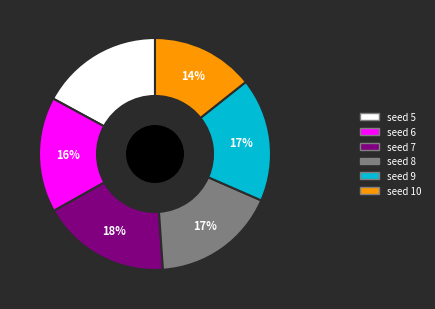

To the nearest percent, what is the average slice percentage?

17%